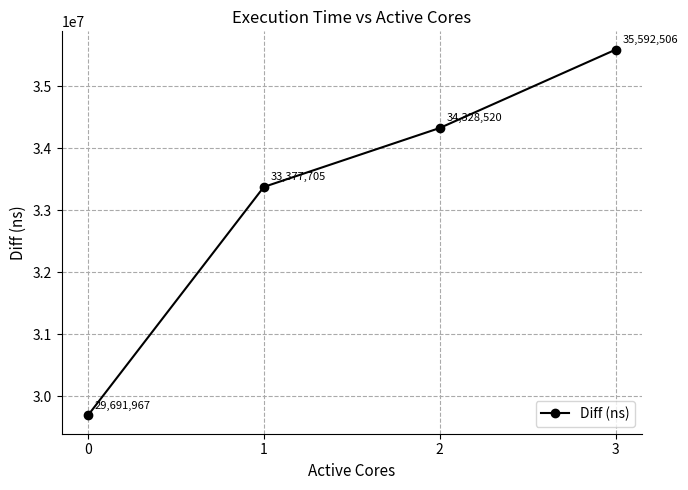

True or false: there are more than 2 points higher than both neighbors.

False